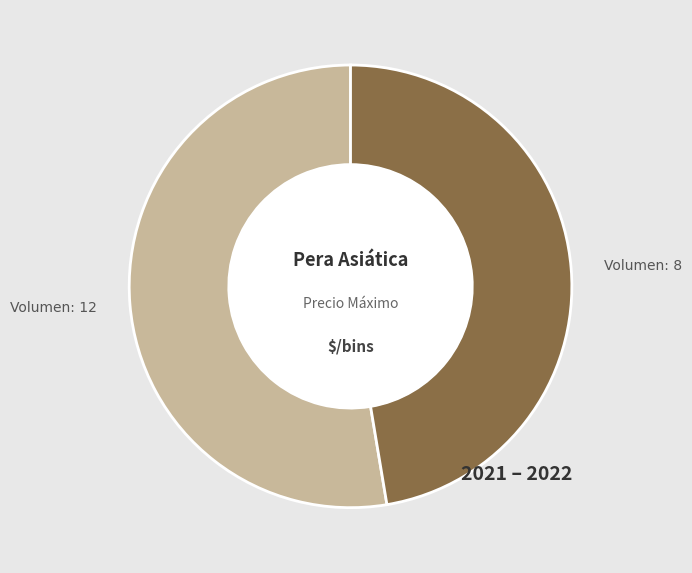

Does any single category account for the majority?

Yes